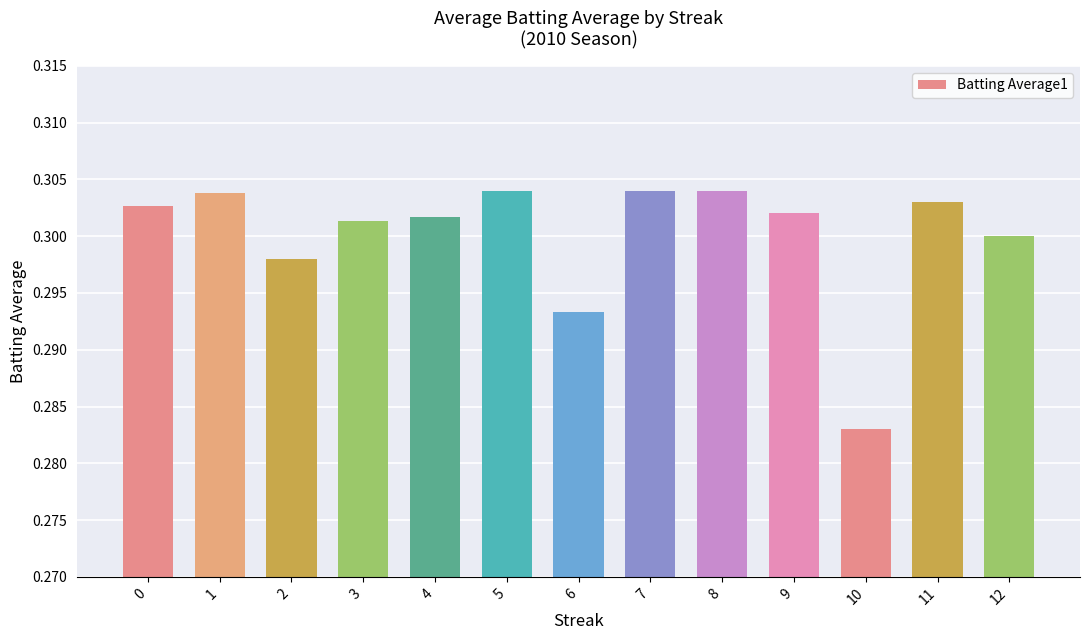

Which category has the lowest value across all series?

10